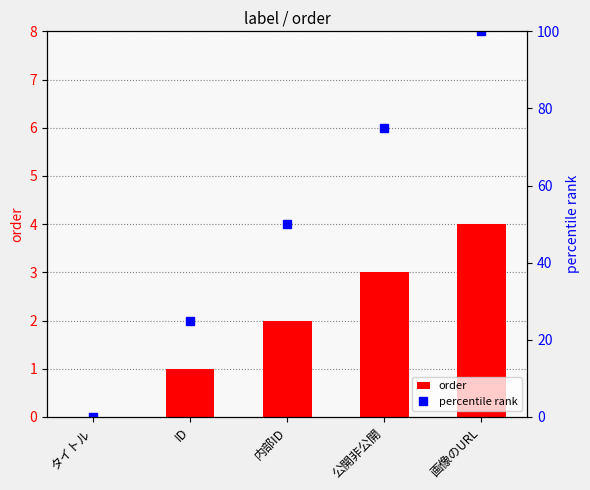

What is the difference between the highest and lowest values at 公開非公開?

72